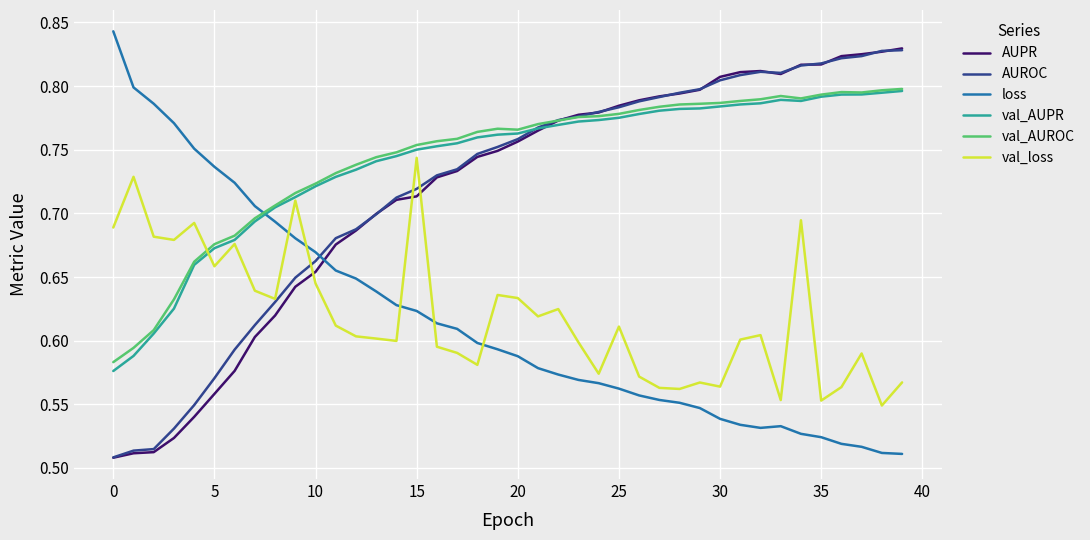

At how many categories does at least one series exceed 0?

40